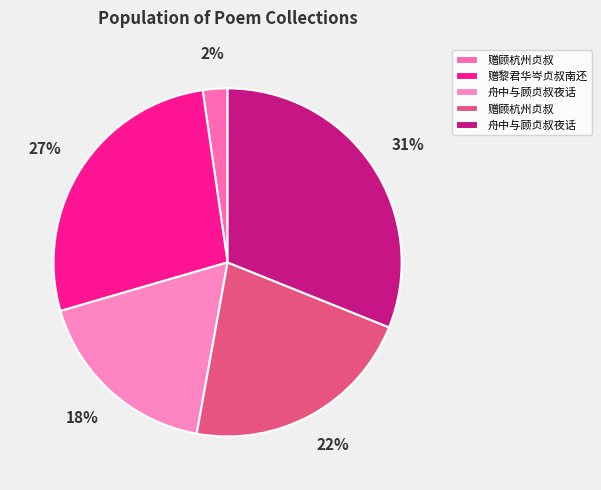

Count the number of slices in the pie.

5